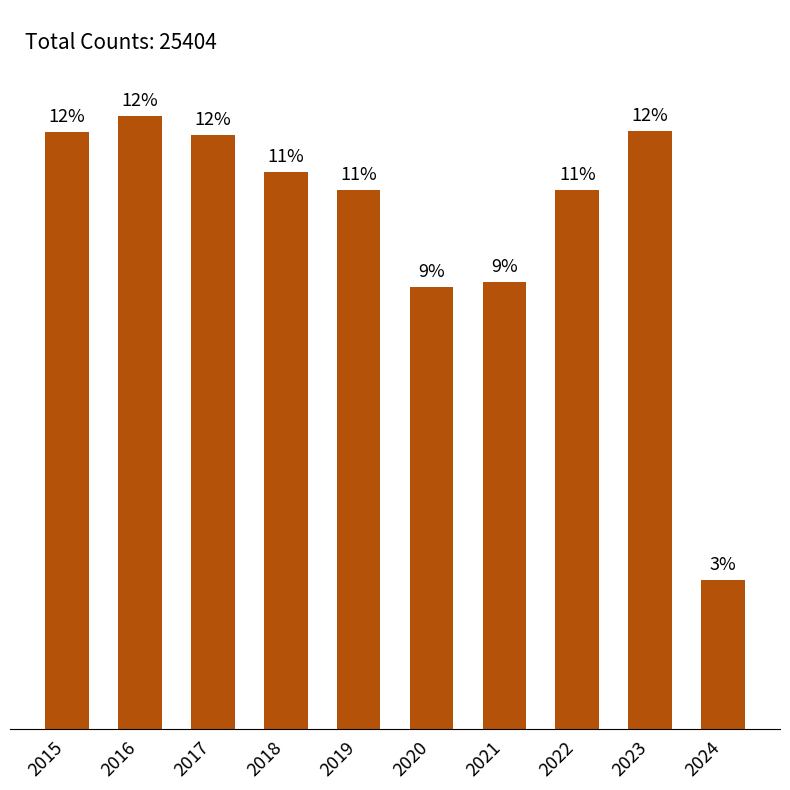

Rank the categories by value from lowest to highest.

2024, 2020, 2021, 2022, 2019, 2018, 2017, 2015, 2023, 2016